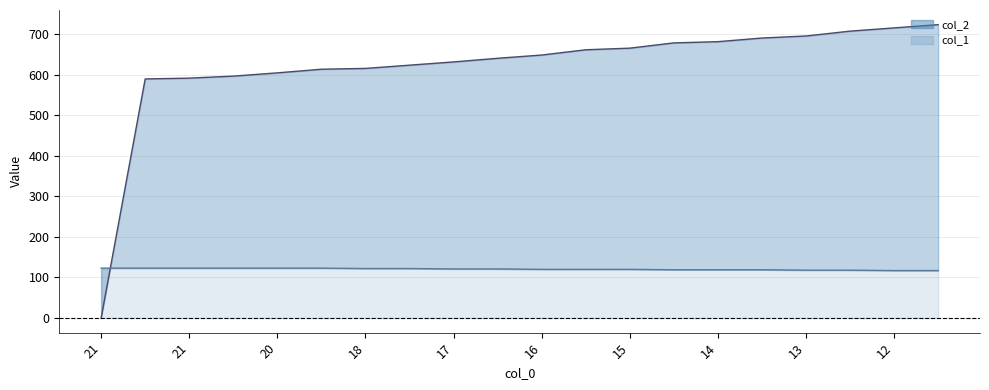

Does the chart have visible grid lines?

Yes